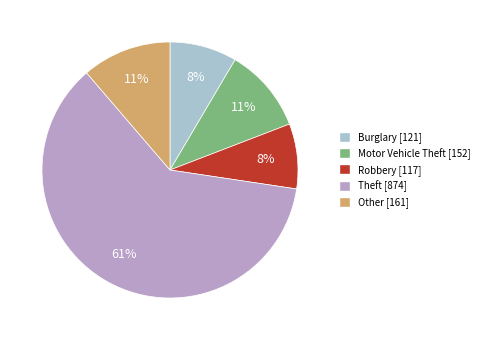

What is the majority slice?

Theft [874]